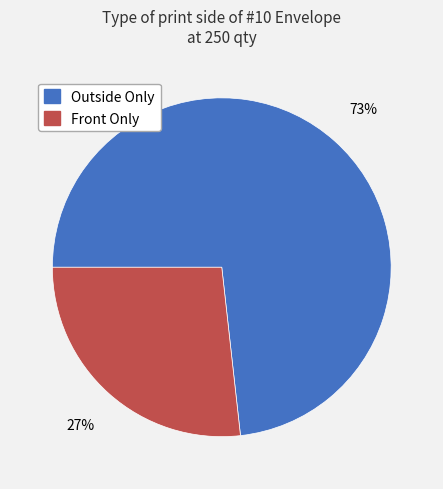

Which slice represents more than half of the pie?

Outside Only